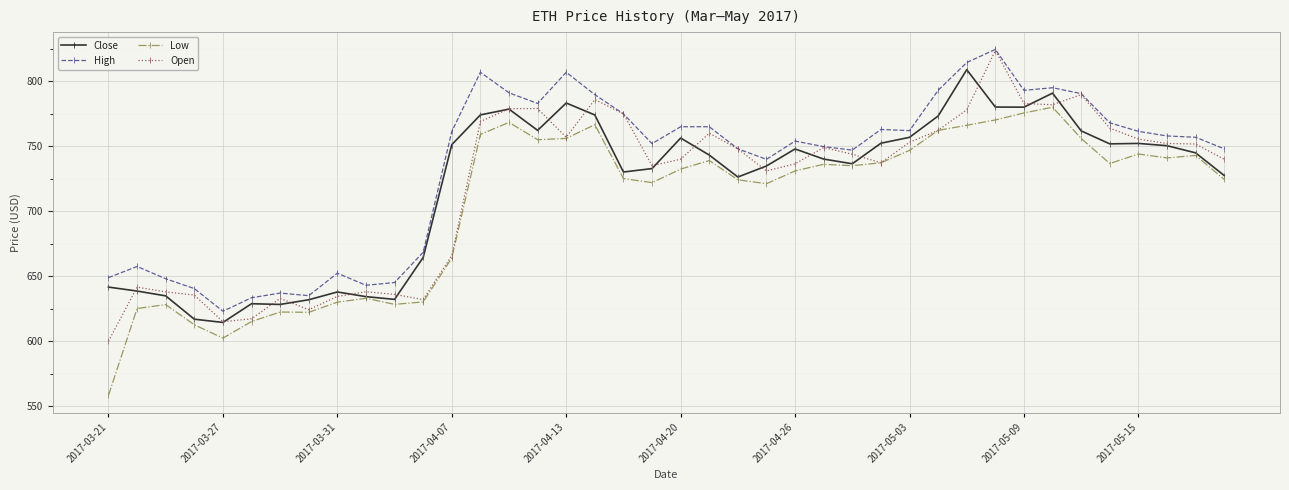

Where is the first local minimum for Low?

2017-03-27